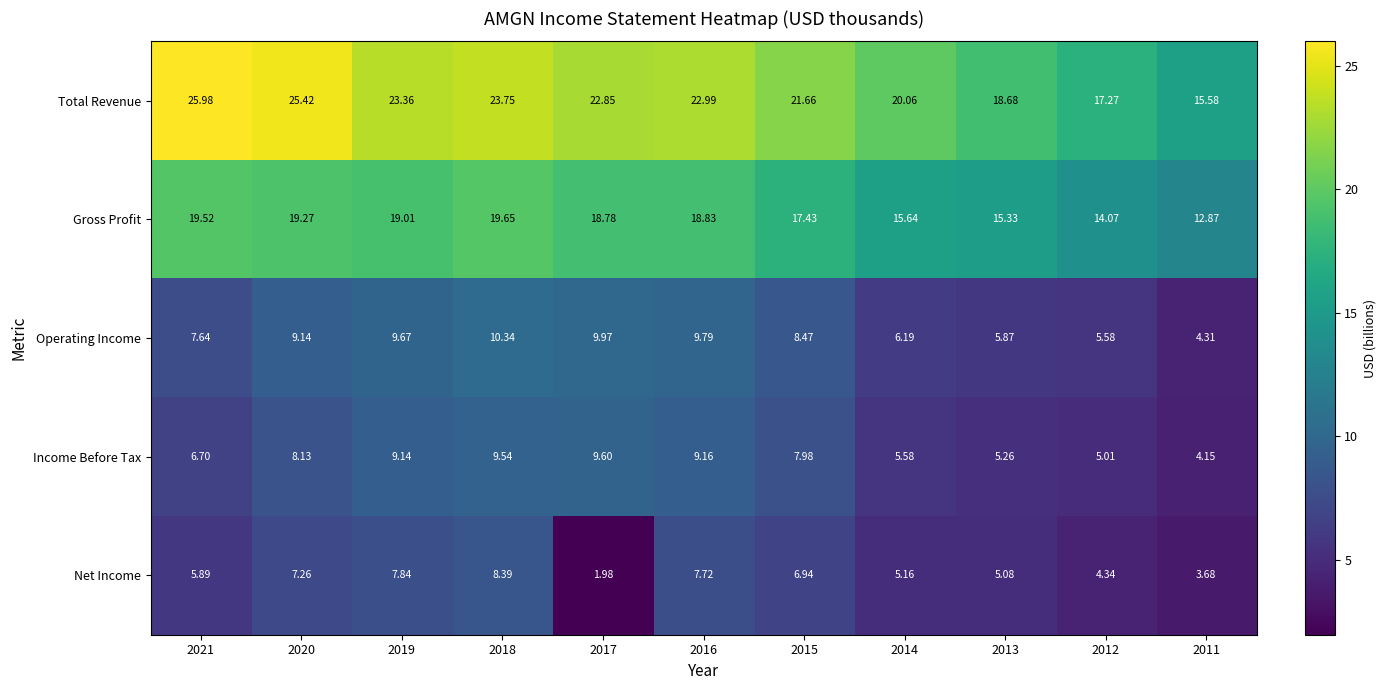

Rank the series by their maximum value, from lowest to highest.

Net Income, Income Before Tax, Operating Income, Gross Profit, Total Revenue